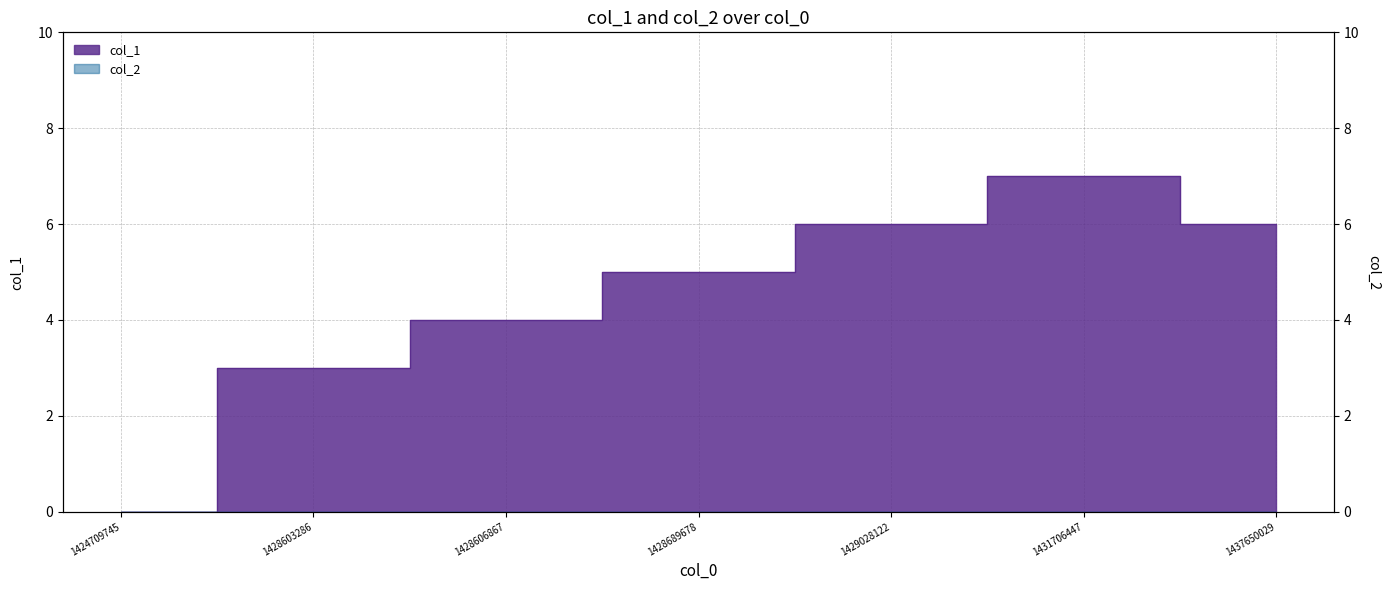

What is the difference between the second highest and minimum values?

6